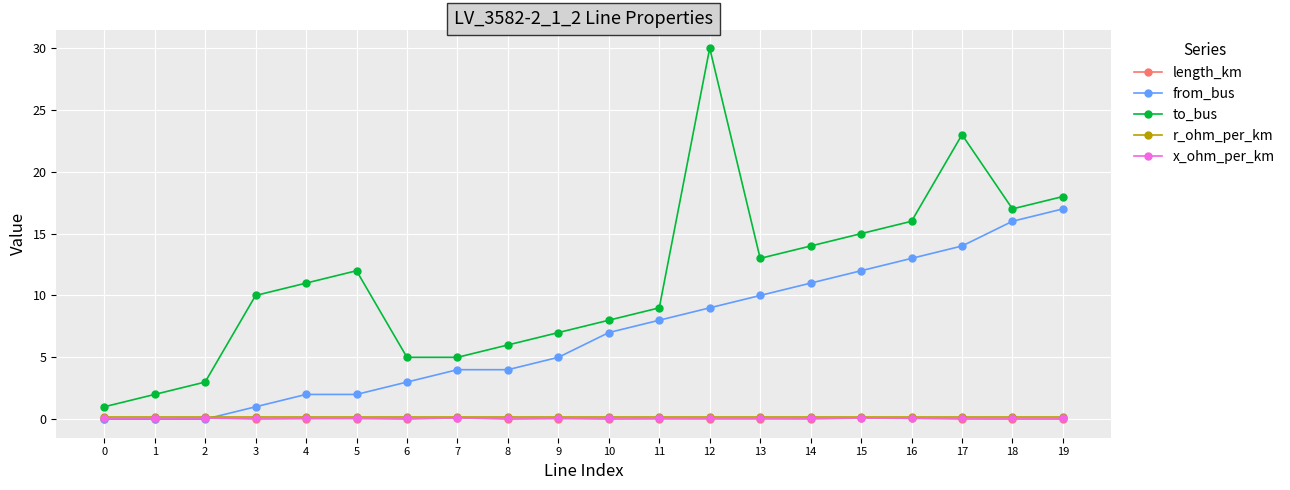

Which series has the largest total across all categories?

to_bus